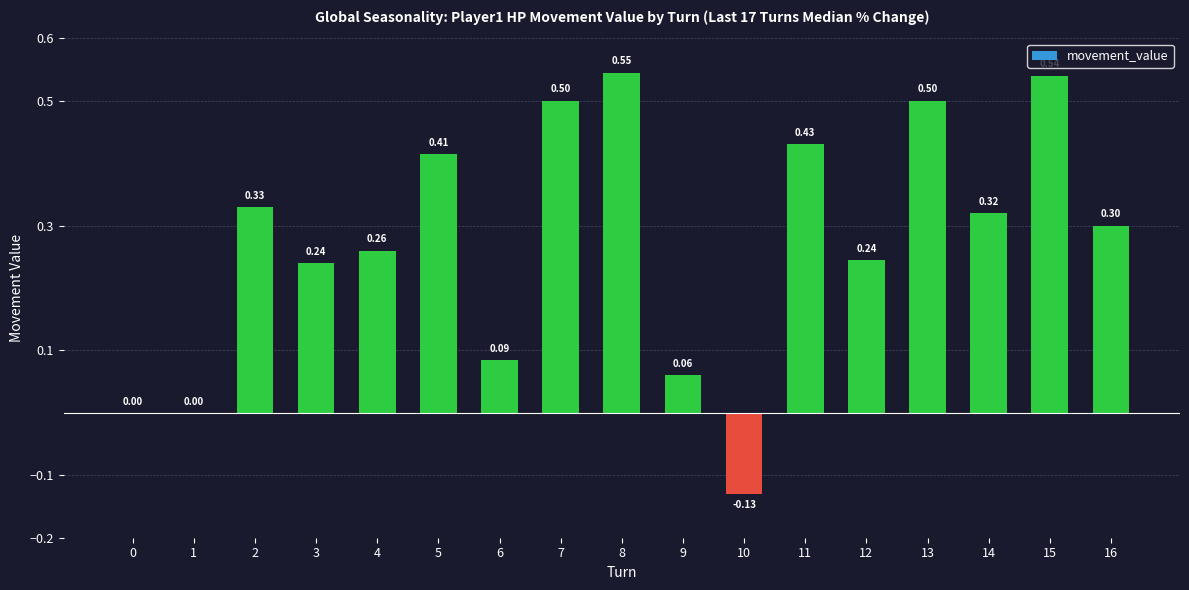

Between 1 and 5, which is larger?

5